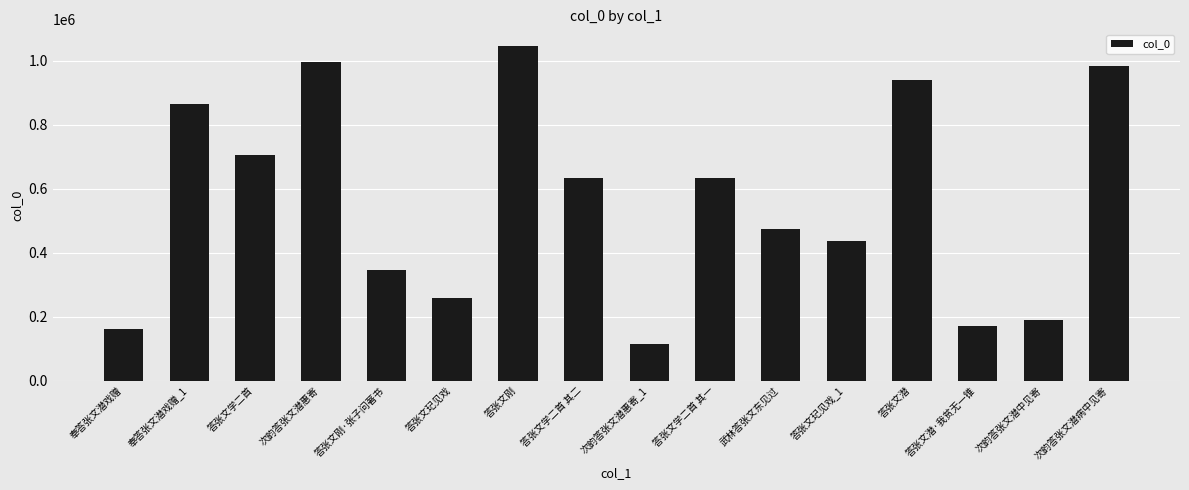

Read the value at 答张文学二首.

703699